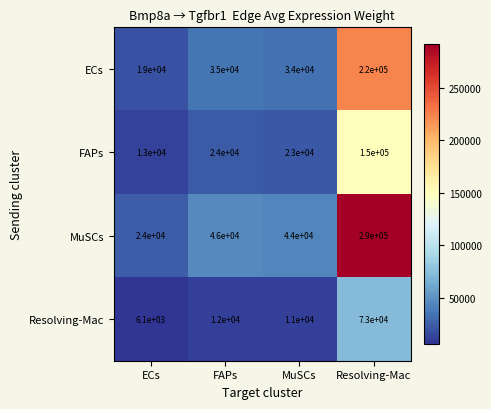

Reading right to left, what are all the values shown in this chart?

ECs: Resolving-Mac=220000	MuSCs=34000	FAPs=35000	ECs=19000
FAPs: Resolving-Mac=150000	MuSCs=23000	FAPs=24000	ECs=13000
MuSCs: Resolving-Mac=290000	MuSCs=44000	FAPs=46000	ECs=24000
Resolving-Mac: Resolving-Mac=73000	MuSCs=11000	FAPs=12000	ECs=6100